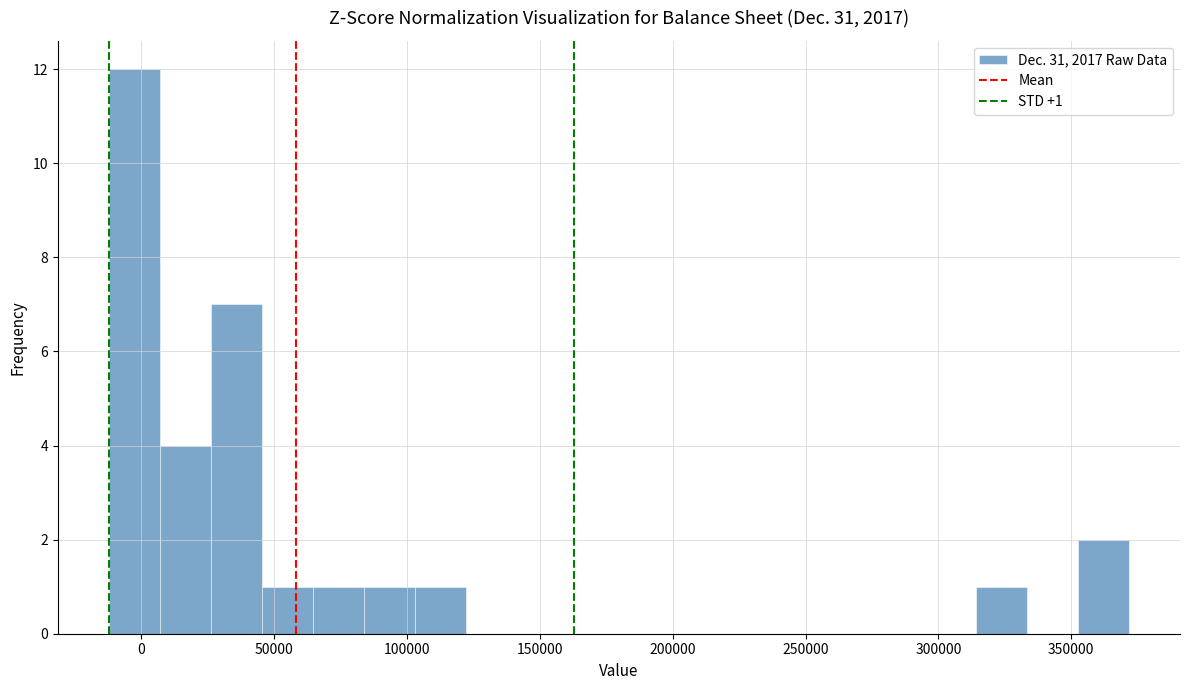

Around what value on the x-axis is the tallest bar? Give the approximate position of its centre, as read against the axis.

-5000